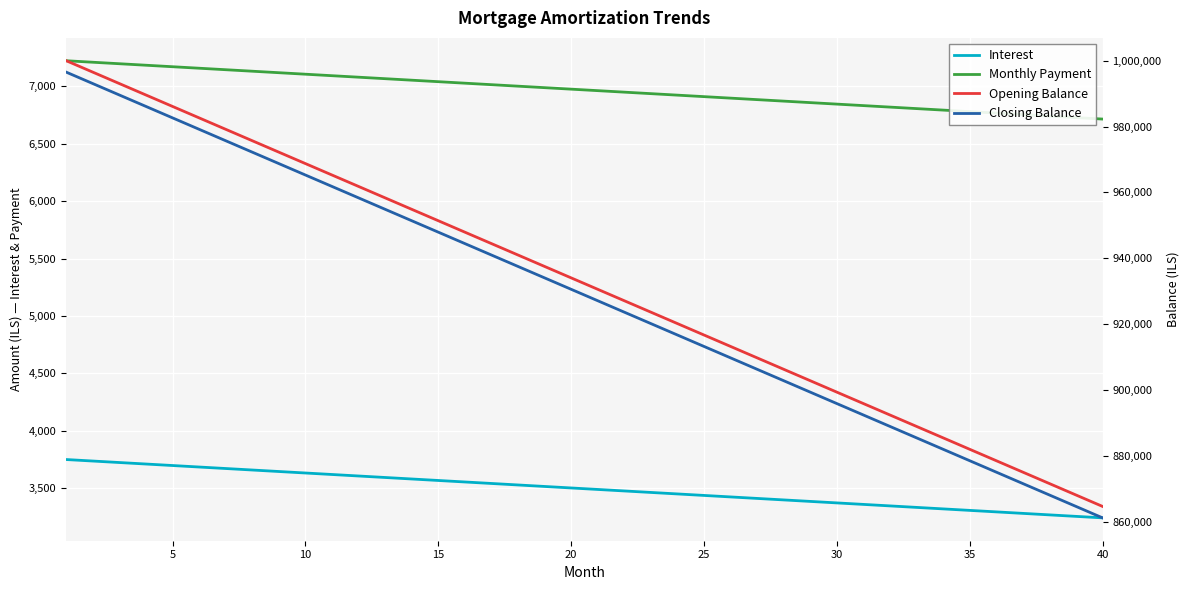

Which series changed the most between 35 and 24?

Closing Balance